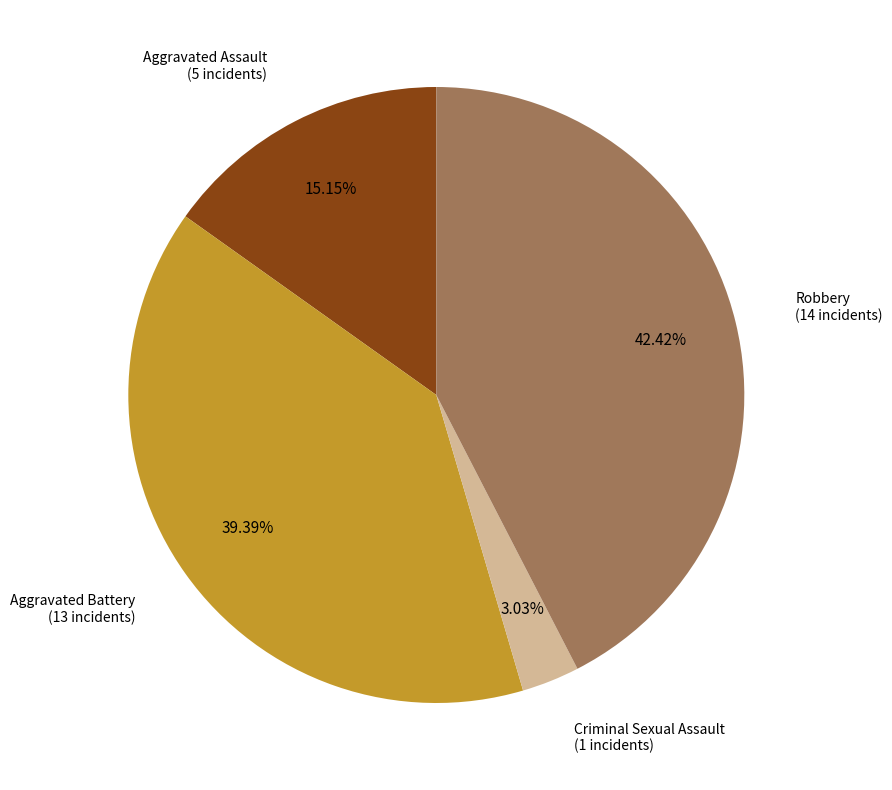

Does any single category account for the majority?

No